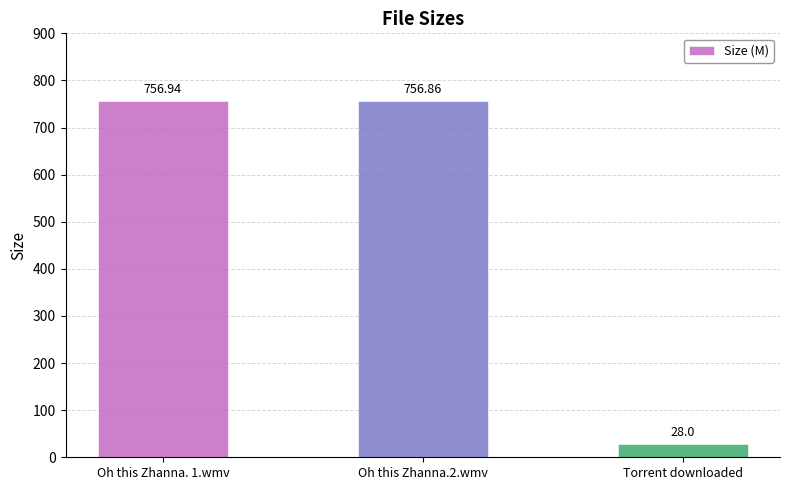

Count the number of data series in this chart.

1